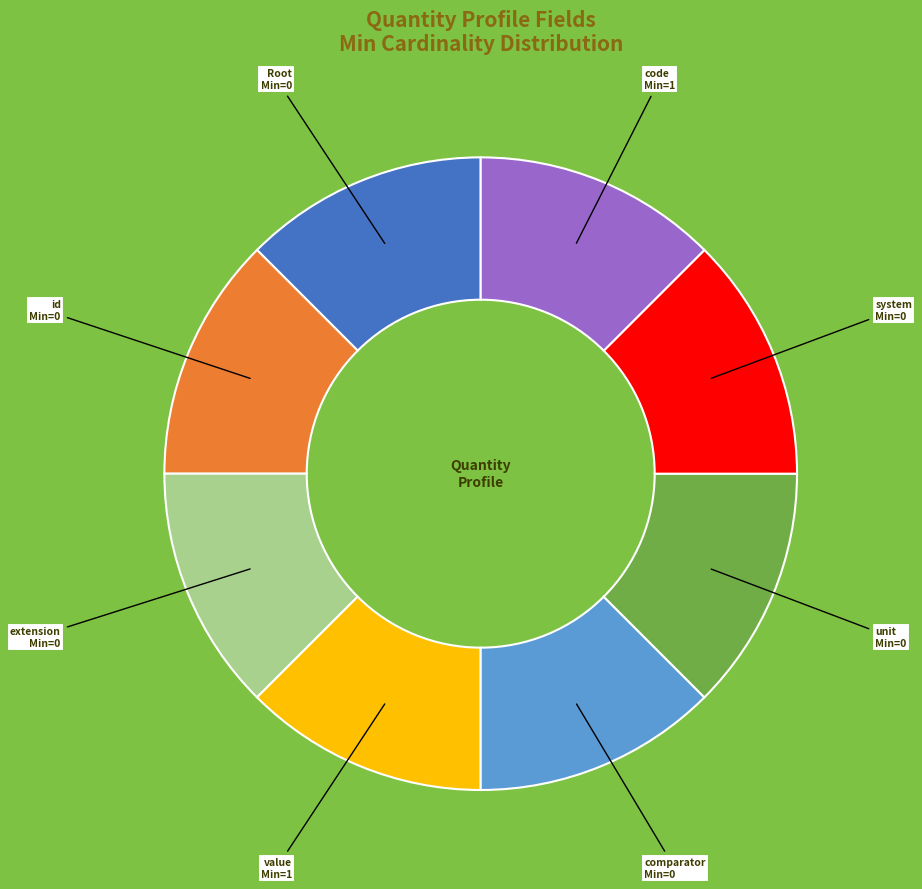

Is there any slice that represents more than half of the pie?

No